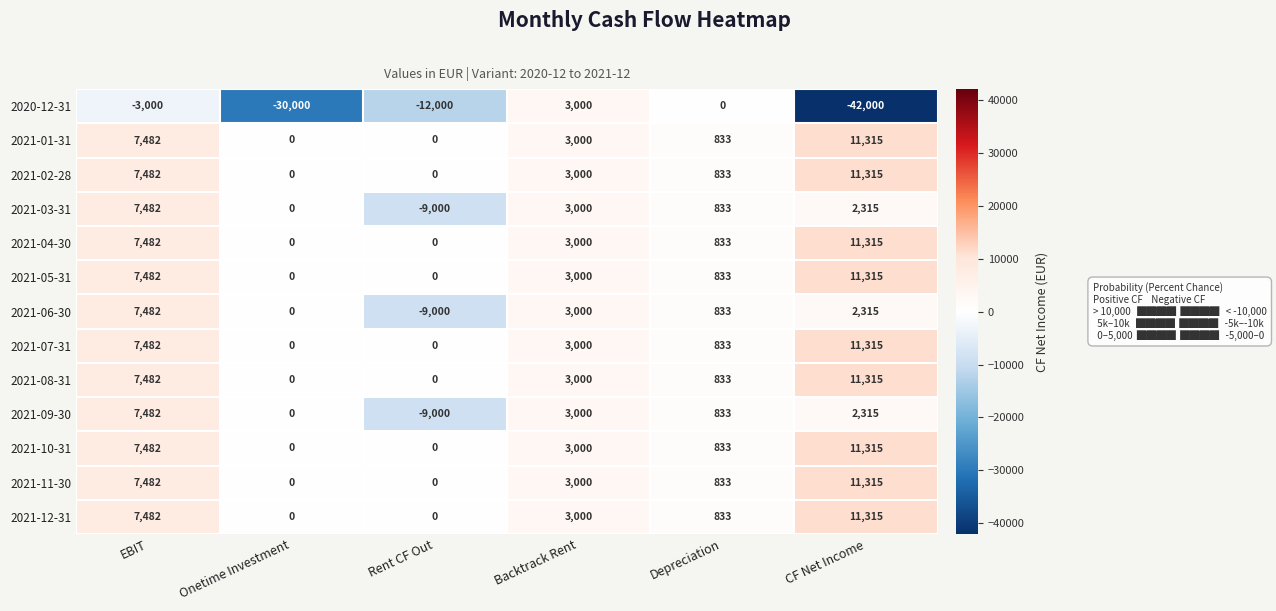

Between Onetime Investment and Depreciation, which series saw the biggest shift?

2020-12-31